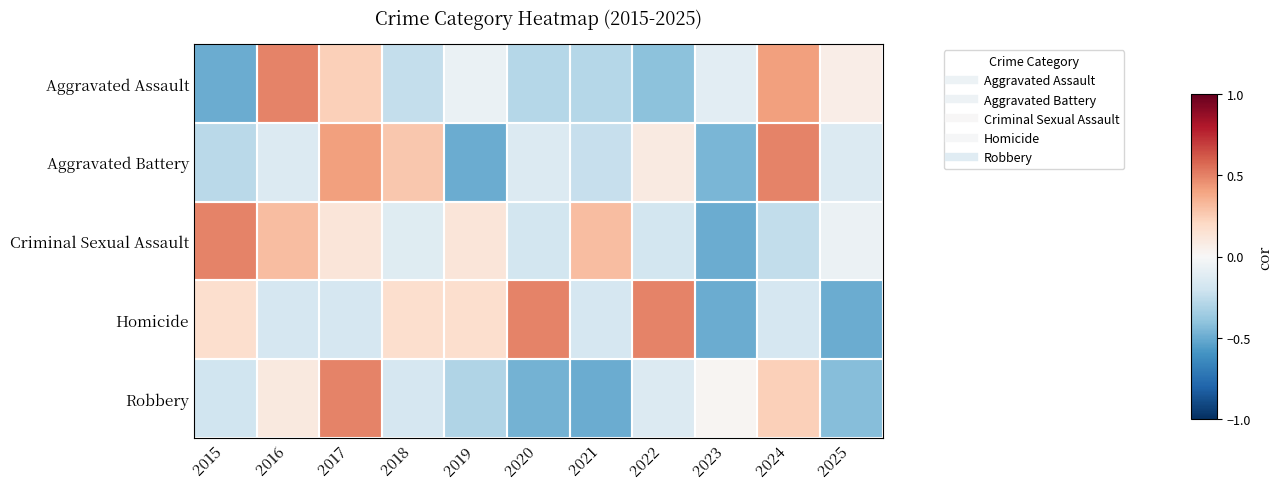

Reading left to right, list all the values displayed in this chart.

Aggravated Assault: 2015=-0.5	2016=0.5	2017=0.2	2018=-0.2	2019=-0.1	2020=-0.3	2021=-0.3	2022=-0.4	2023=-0.1	2024=0.4	2025=0.1
Aggravated Battery: 2015=-0.3	2016=-0.1	2017=0.4	2018=0.3	2019=-0.5	2020=-0.1	2021=-0.2	2022=0.1	2023=-0.5	2024=0.5	2025=-0.1
Criminal Sexual Assault: 2015=0.5	2016=0.3	2017=0.1	2018=-0.1	2019=0.1	2020=-0.2	2021=0.3	2022=-0.2	2023=-0.5	2024=-0.2	2025=-0.1
Homicide: 2015=0.2	2016=-0.2	2017=-0.2	2018=0.2	2019=0.2	2020=0.5	2021=-0.2	2022=0.5	2023=-0.5	2024=-0.2	2025=-0.5
Robbery: 2015=-0.2	2016=0.1	2017=0.5	2018=-0.2	2019=-0.3	2020=-0.5	2021=-0.5	2022=-0.1	2023=0.0	2024=0.2	2025=-0.4